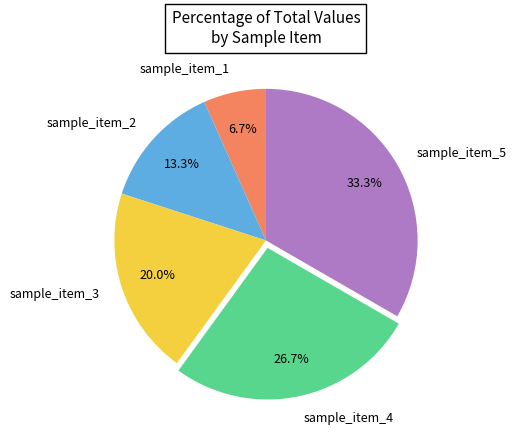

Is it true that sample_item_4 is 27% of the pie?

True